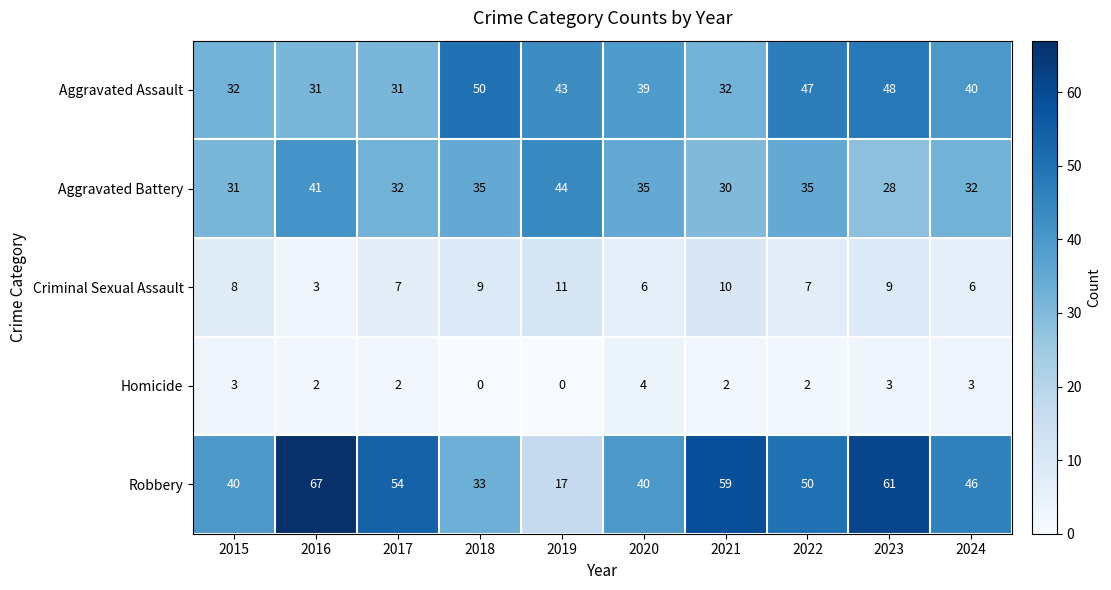

List the series in order of their peak value, lowest first.

Homicide, Criminal Sexual Assault, Aggravated Battery, Aggravated Assault, Robbery